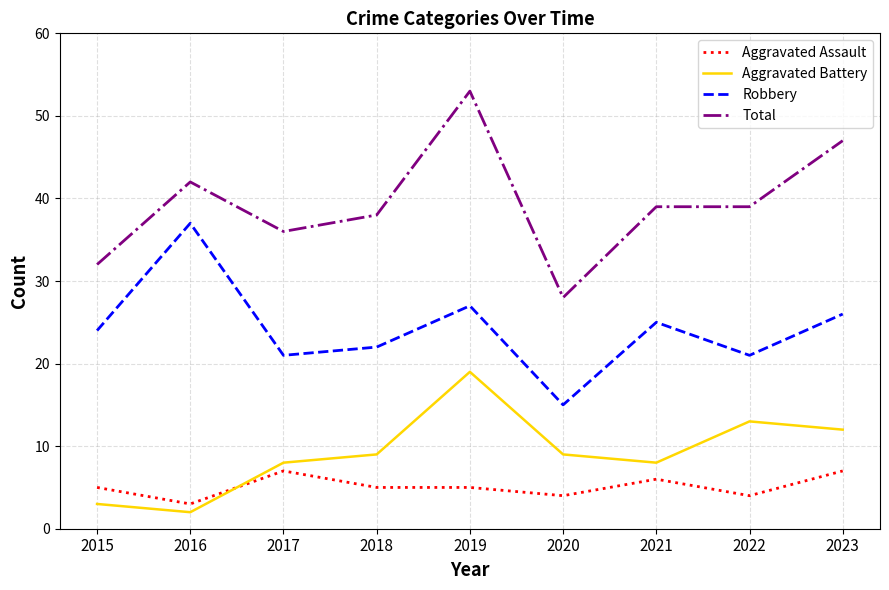

Which label corresponds to the largest value in the chart?

2019